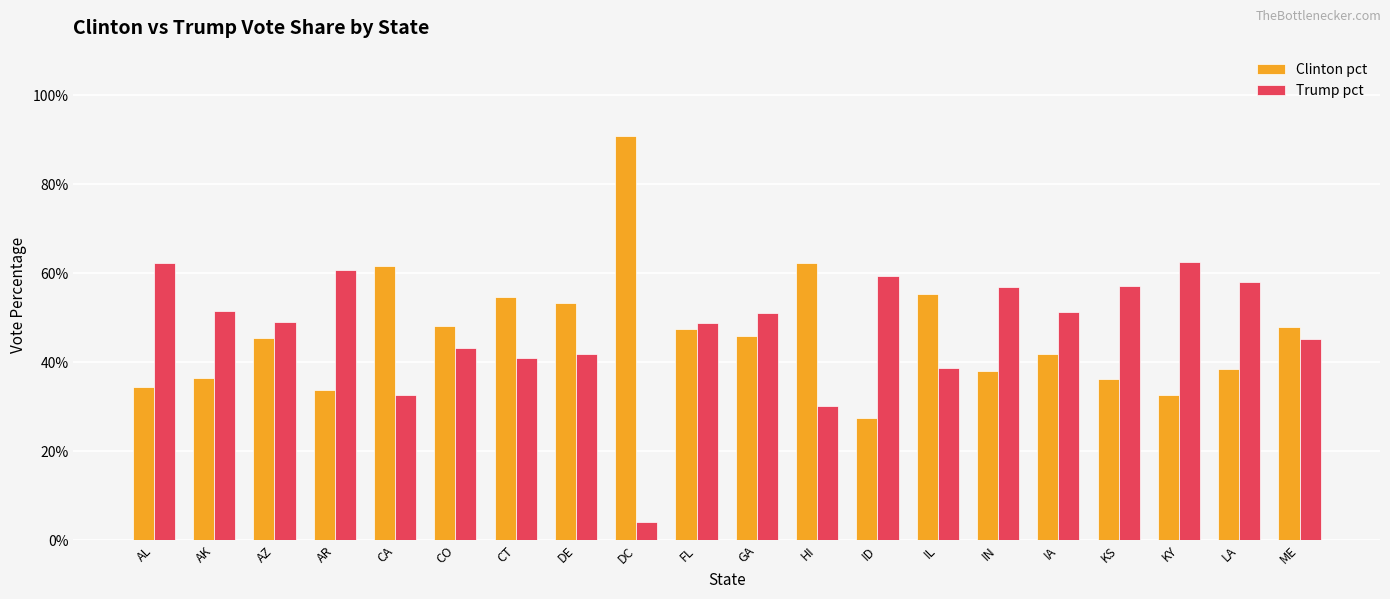

Reading left to right, extract all data points from this chart.

Clinton pct: AL=0.3	AK=0.4	AZ=0.5	AR=0.3	CA=0.6	CO=0.5	CT=0.5	DE=0.5	DC=0.9	FL=0.5	GA=0.5	HI=0.6	ID=0.3	IL=0.6	IN=0.4	IA=0.4	KS=0.4	KY=0.3	LA=0.4	ME=0.5
Trump pct: AL=0.6	AK=0.5	AZ=0.5	AR=0.6	CA=0.3	CO=0.4	CT=0.4	DE=0.4	DC=0.0	FL=0.5	GA=0.5	HI=0.3	ID=0.6	IL=0.4	IN=0.6	IA=0.5	KS=0.6	KY=0.6	LA=0.6	ME=0.5